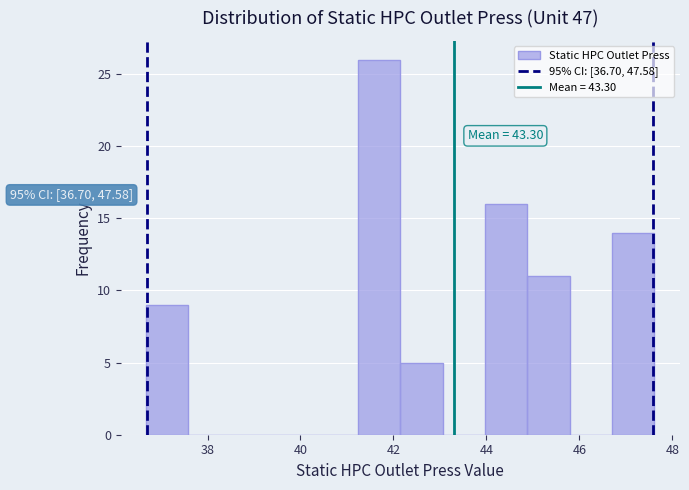

Which range on the x-axis has the tallest bar?

41.2 to 42.2